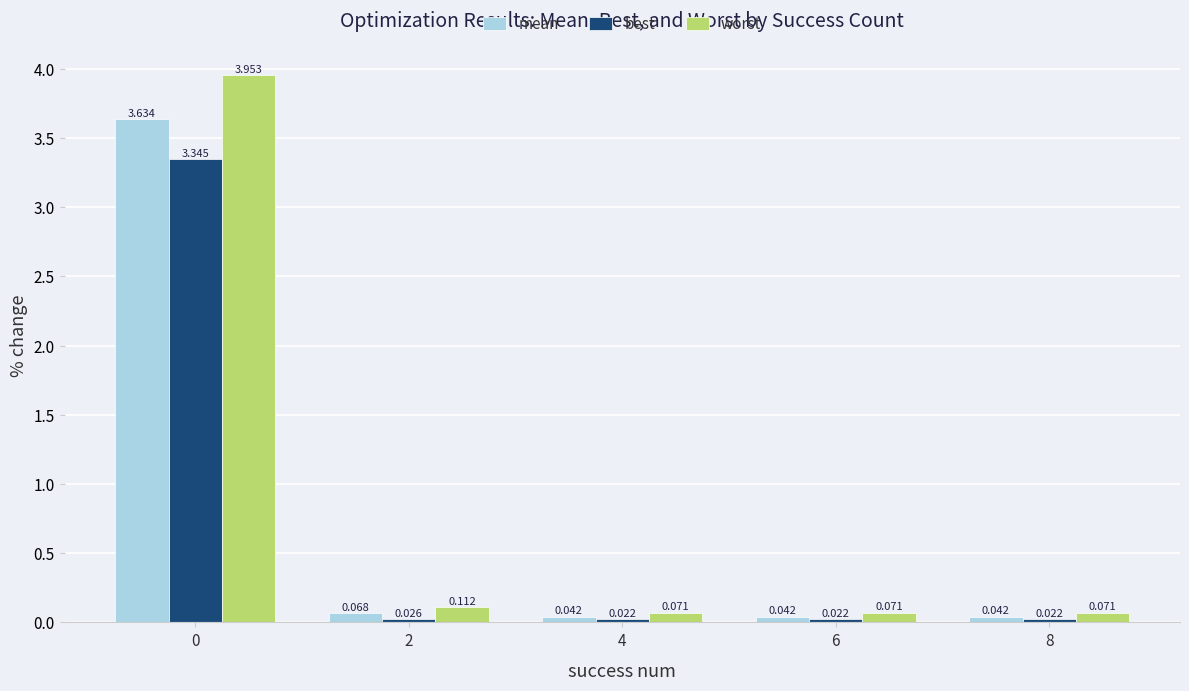

At how many categories does at least one series exceed 1?

1